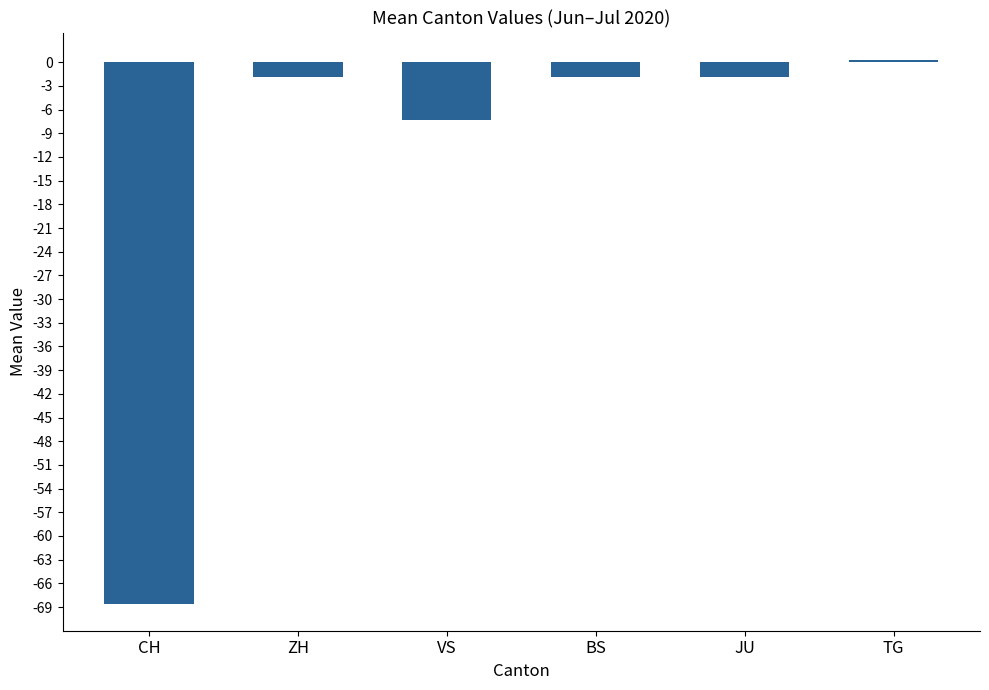

What is the difference between the values at ZH and CH?

66.7